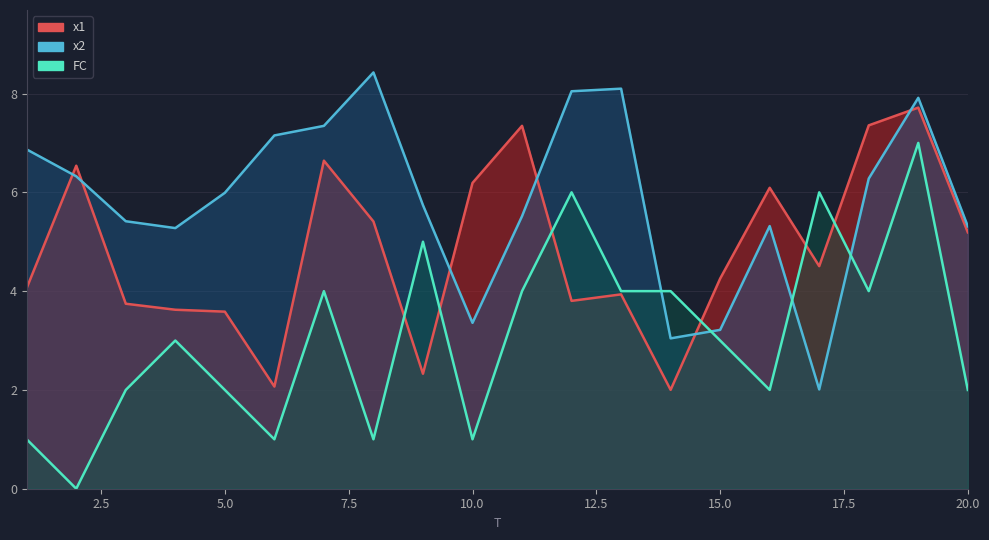

What are all the series names shown in the legend?

x1, x2, FC